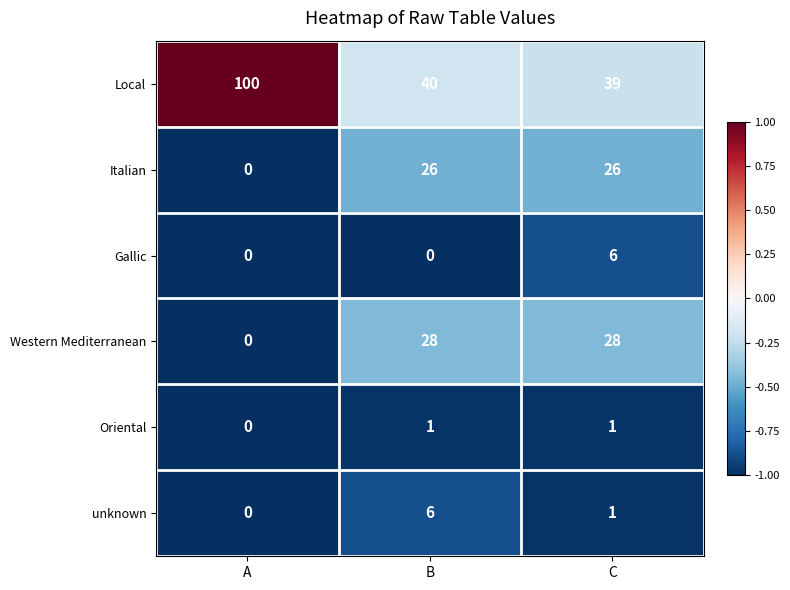

Which series has the largest total across all categories?

Local